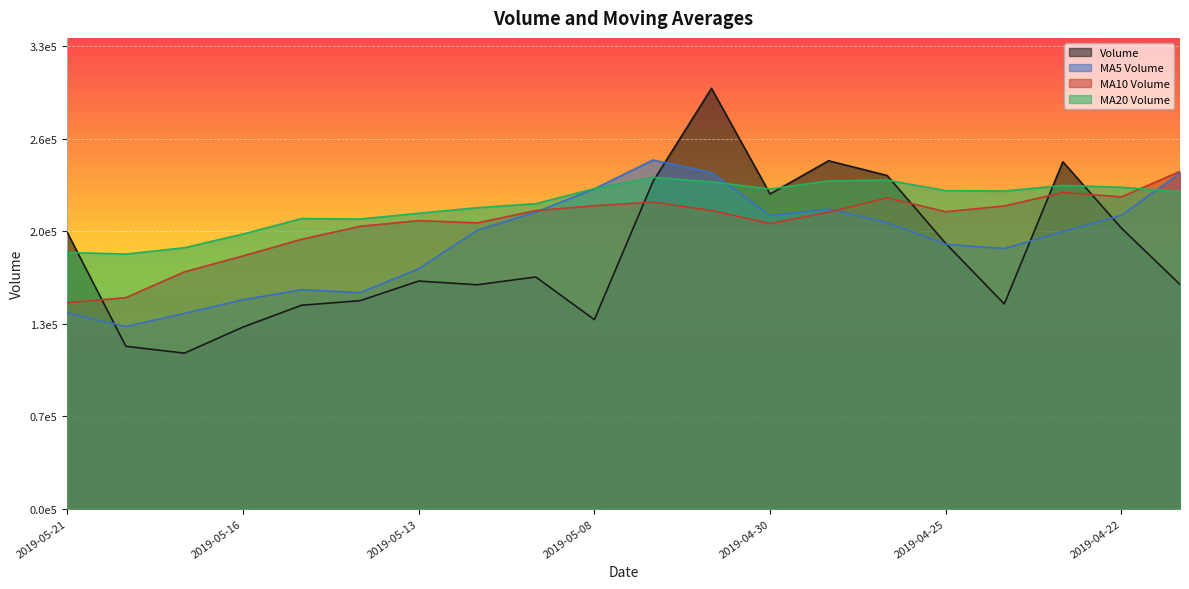

Read the volume value at 2019-04-26.

234365.7